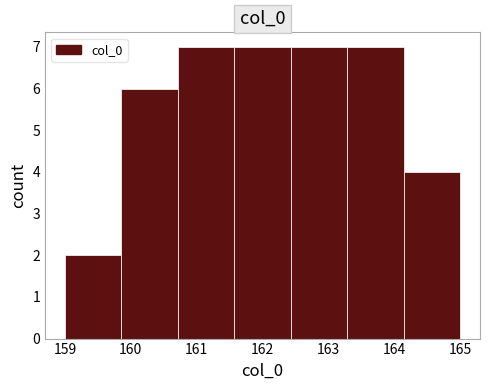

Reading left to right, list every bar in this chart as the range it spans on the x-axis followed by its height. Neither the bar edges nor the heights are printed on the chart, so give them approximately, as read against the axes.

159.0 to 159.9: 2
159.9 to 160.7: 6
160.7 to 161.6: 7
161.6 to 162.4: 7
162.4 to 163.3: 7
163.3 to 164.1: 7
164.1 to 165.0: 4